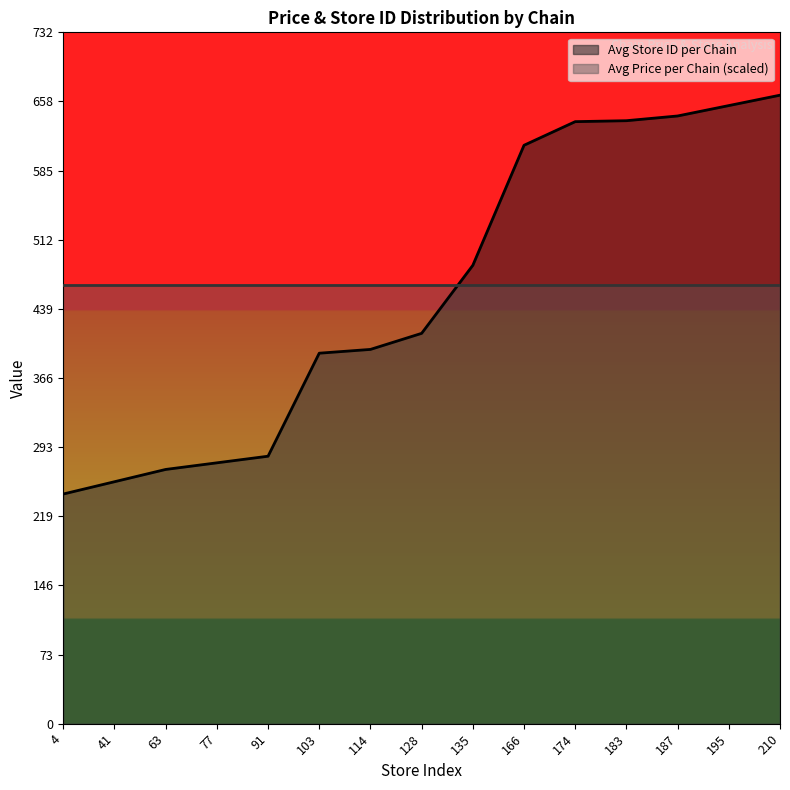

The chart shows a value of 269 at 63. True or false?

True